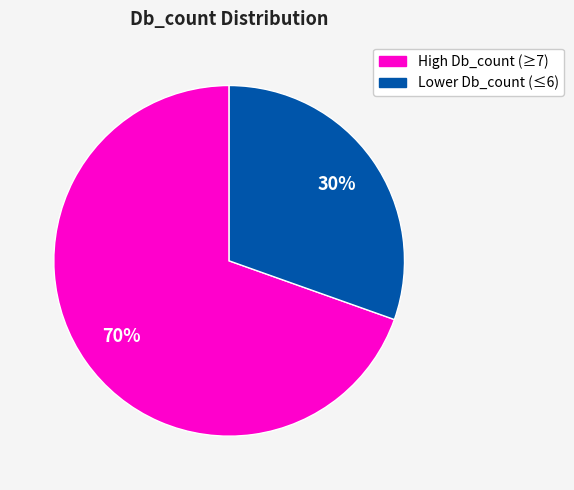

Is there a majority slice in this chart?

Yes